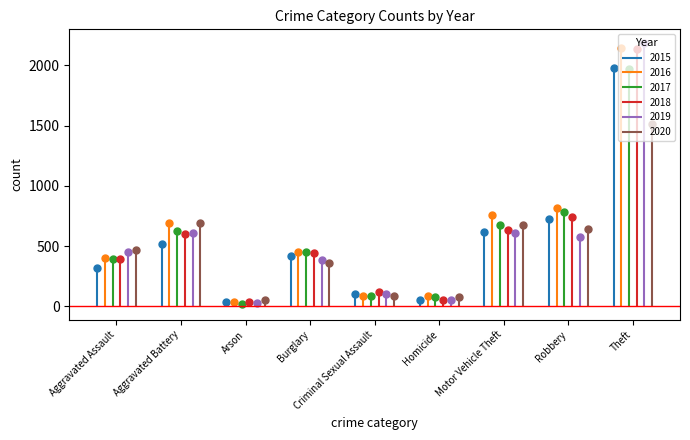

What is the minimum value shown in the chart?

23